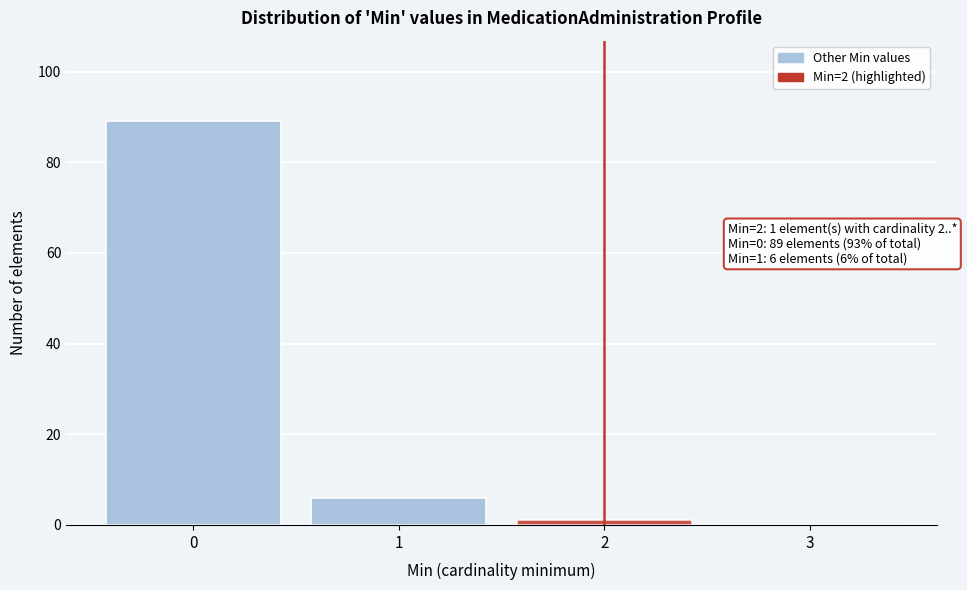

Which range on the x-axis has the tallest bar?

-0.5 to 0.5